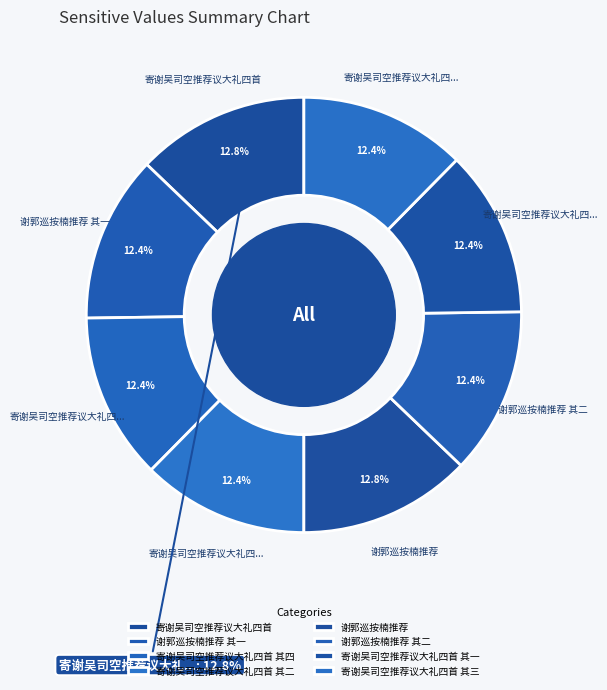

What portion of the pie excludes 谢郭巡按楠推荐?

87.2%